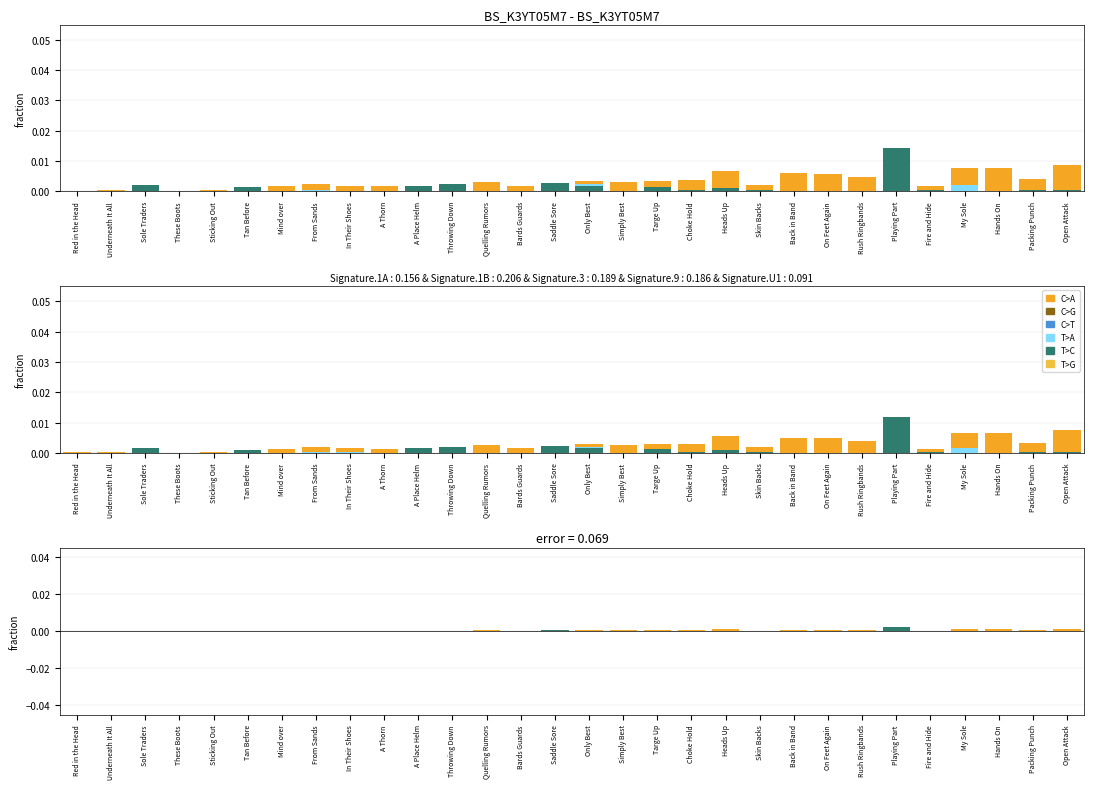

The T>A series shows 0.0 at My Sole. True or false?

False